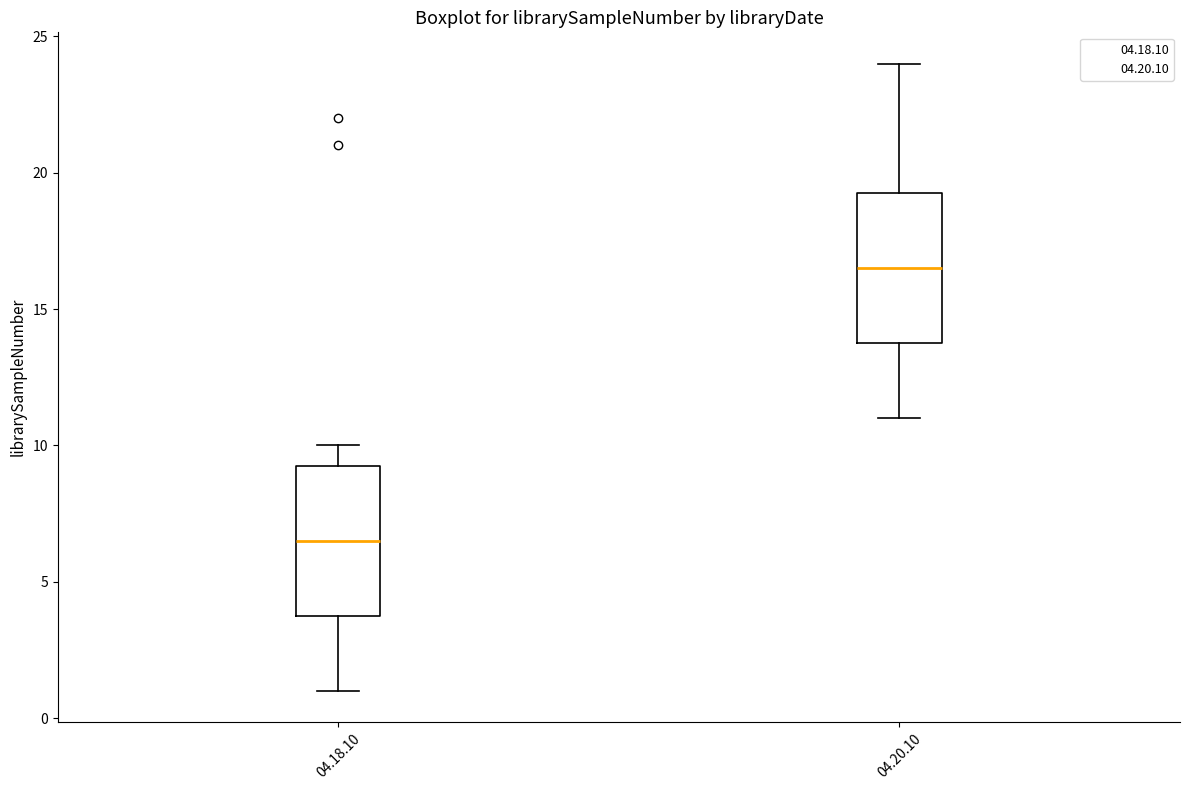

Which box's median line is the lowest?

04.18.10